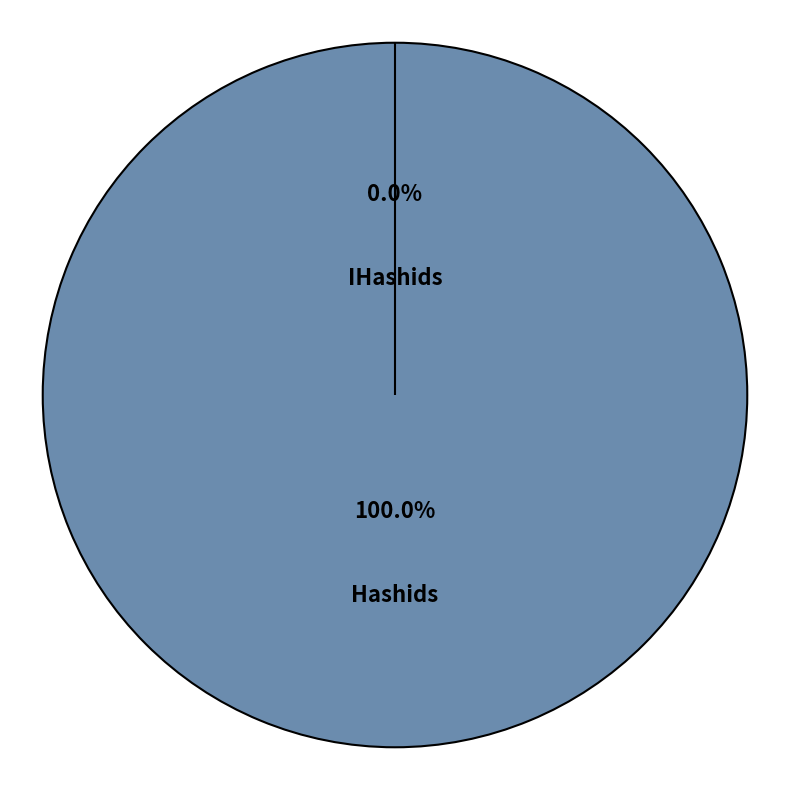

How many segments does this pie chart have?

2